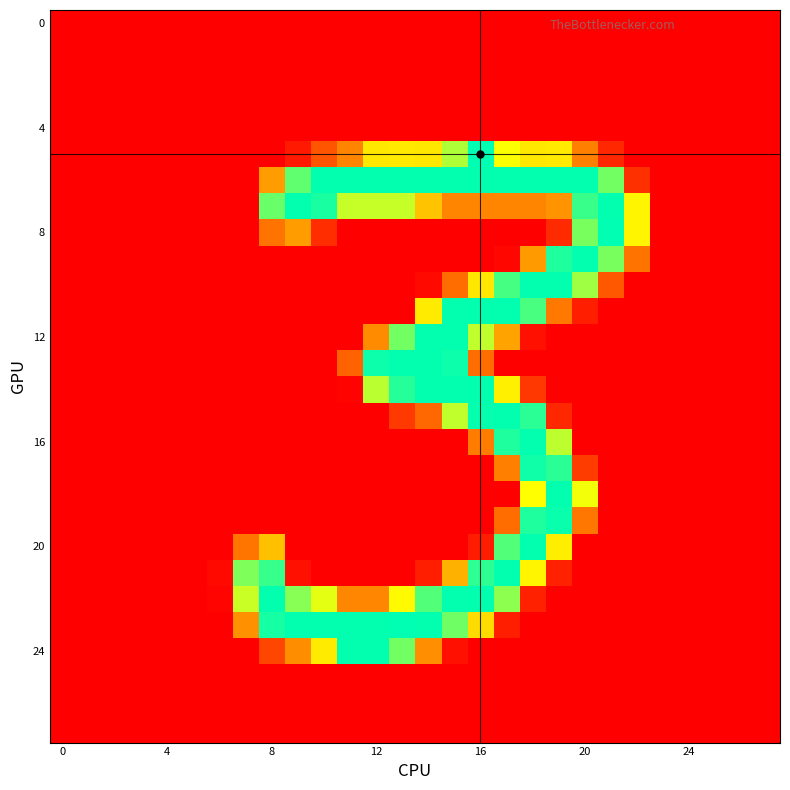

How many data points does each series have?

28